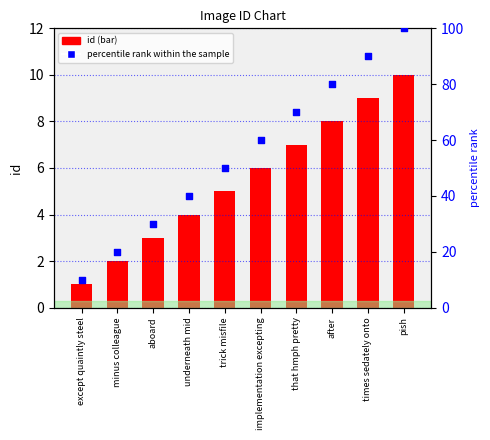

What are all the series names shown in the legend?

id, percentile rank within the sample